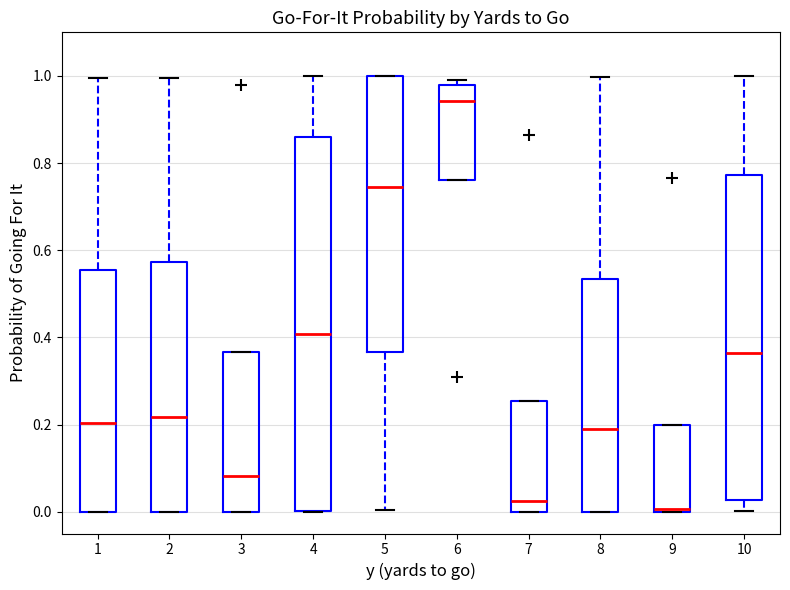

Reading left to right, read every box against the y-axis: the position of its median line, the range the box covers, and the ends of its whiskers. The values are not printed on the chart, so give them approximately, as read against the axis.

1: median 0.20, box 0.00 to 0.56, whiskers 0.00 to 1.00
2: median 0.22, box 0.00 to 0.58, whiskers 0.00 to 1.00
3: median 0.08, box 0.00 to 0.36, whiskers 0.00 to 0.36
4: median 0.40, box 0.00 to 0.86, whiskers 0.00 to 1.00
5: median 0.74, box 0.36 to 1.00, whiskers 0.00 to 1.00
6: median 0.94, box 0.76 to 0.98, whiskers 0.76 to 1.00
7: median 0.02, box 0.00 to 0.26, whiskers 0.00 to 0.26
8: median 0.18, box 0.00 to 0.54, whiskers 0.00 to 1.00
9: median 0.00, box 0.00 to 0.20, whiskers 0.00 to 0.20
10: median 0.36, box 0.02 to 0.78, whiskers 0.00 to 1.00